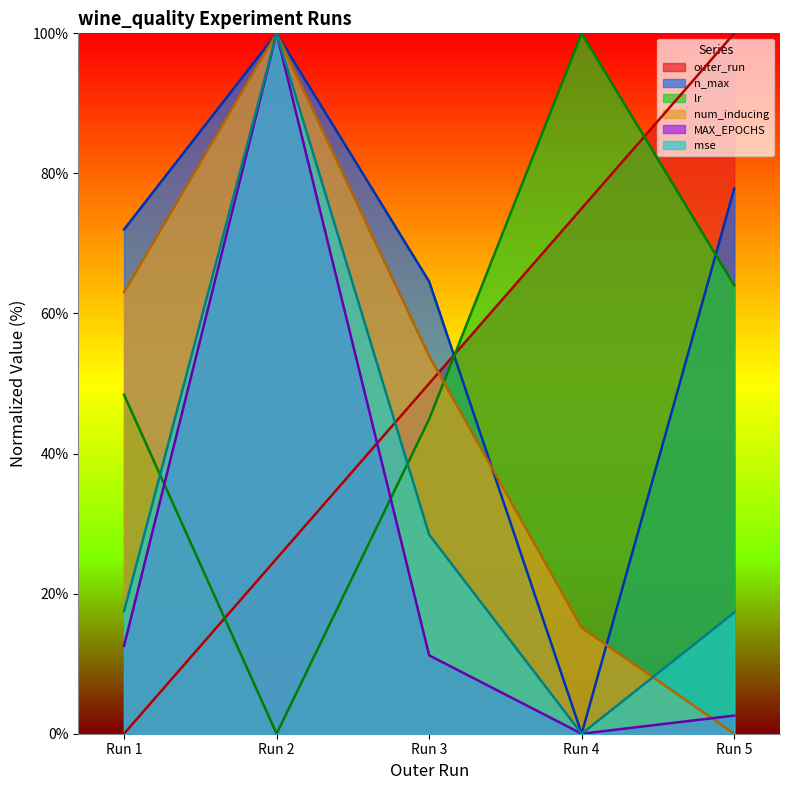

Does the chart have visible grid lines?

No